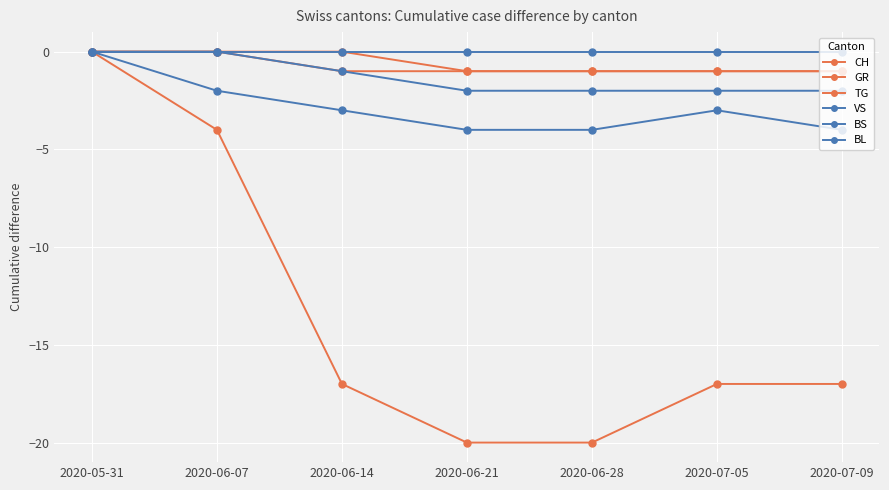

What is the label of the 5th point from the left?

2020-06-28